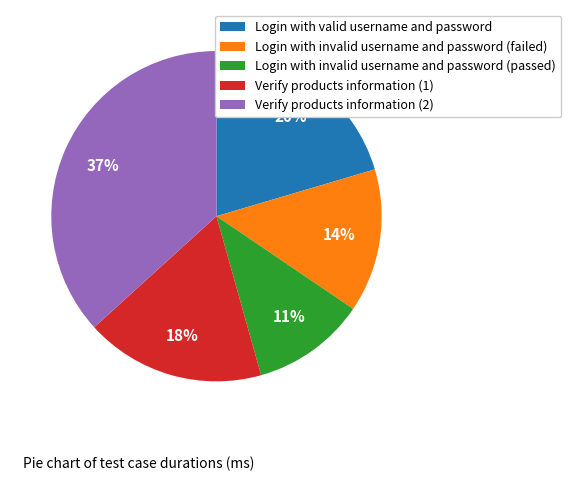

Is there a majority slice in this chart?

No